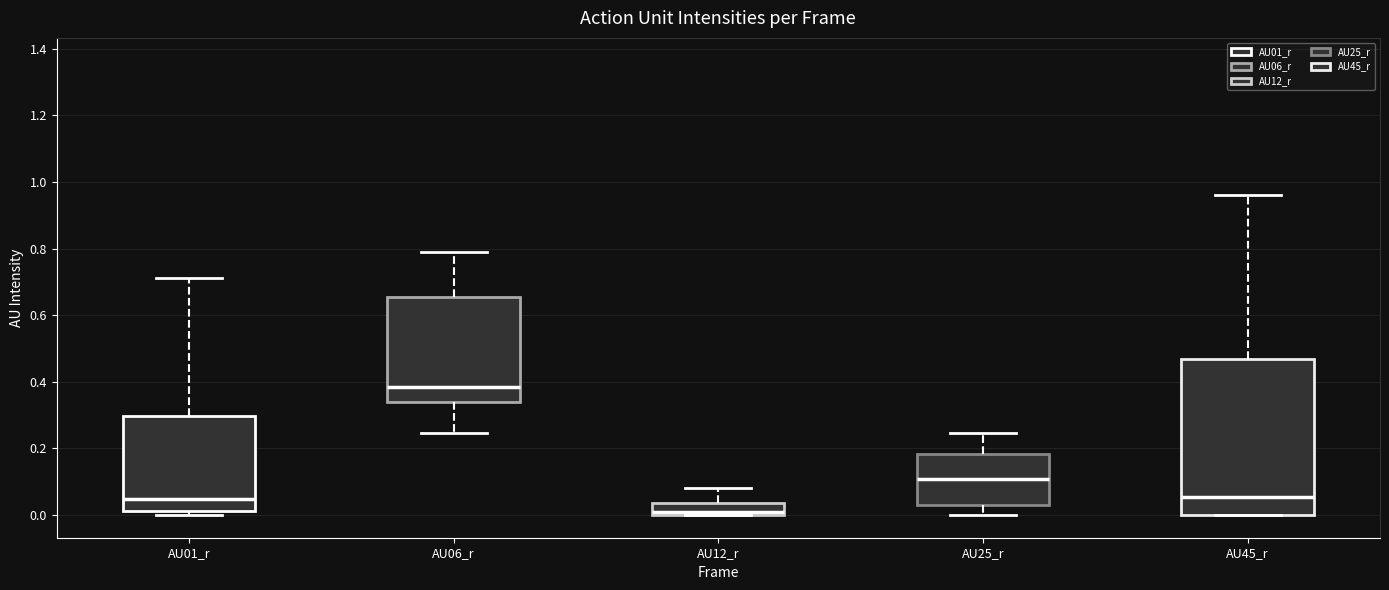

Which box has the highest median line?

AU06_r